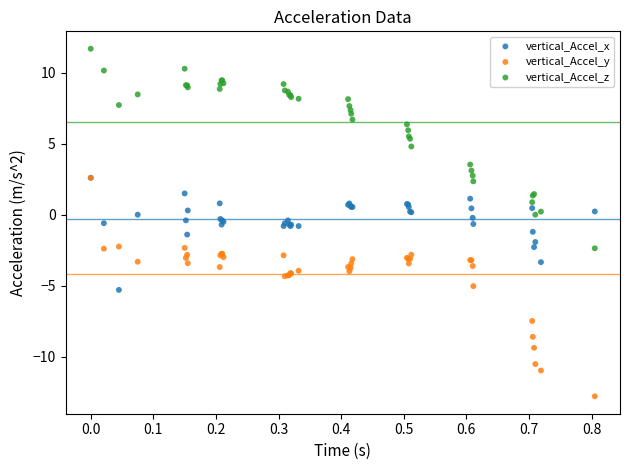

Which series reaches the minimum Y coordinate?

vertical_Accel_y